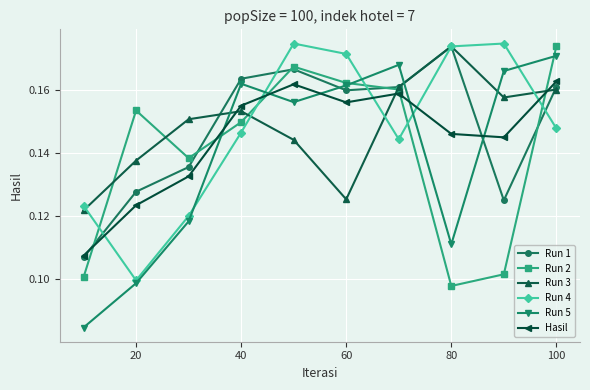

At how many categories does at least one series exceed 0?

10